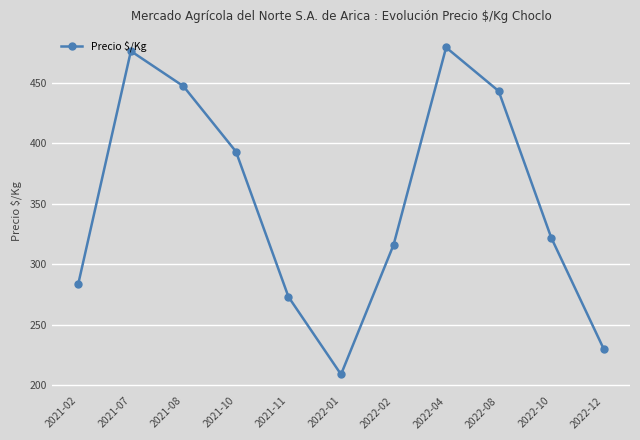

Where is the first local maximum?

2021-07